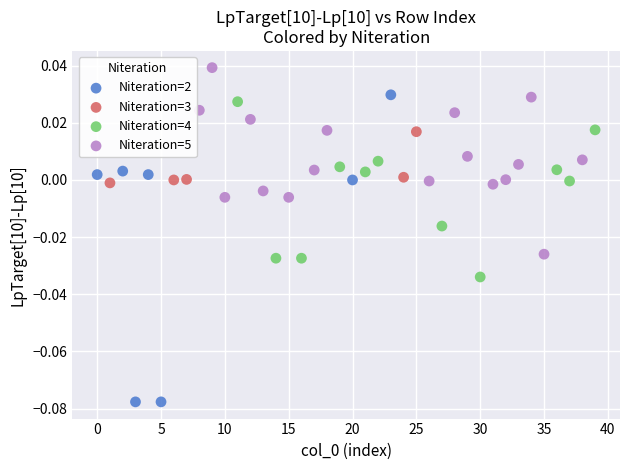

Which series contains the highest Y value?

Niteration=5